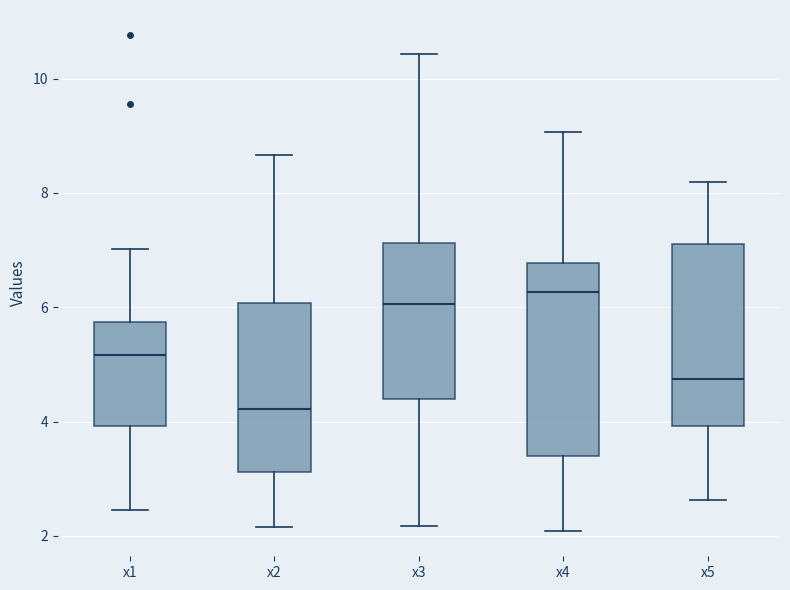

Reading left to right, read every box against the y-axis: the position of its median line, the range the box covers, and the ends of its whiskers. The values are not printed on the chart, so give them approximately, as read against the axis.

x1: median 5.2, box 4.0 to 5.8, whiskers 2.4 to 7.0
x2: median 4.2, box 3.2 to 6.0, whiskers 2.2 to 8.6
x3: median 6.0, box 4.4 to 7.2, whiskers 2.2 to 10.4
x4: median 6.2, box 3.4 to 6.8, whiskers 2.0 to 9.0
x5: median 4.8, box 4.0 to 7.2, whiskers 2.6 to 8.2